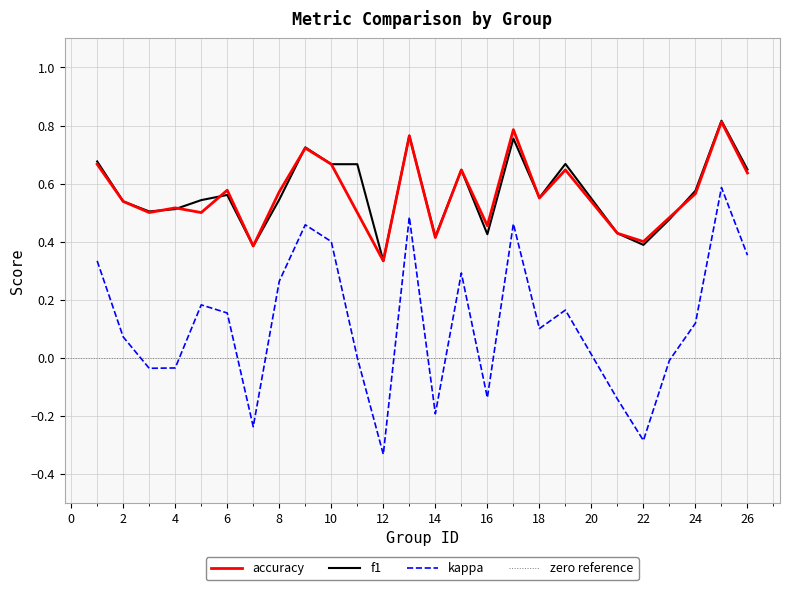

What are all the series names shown in the legend?

kappa, f1, accuracy